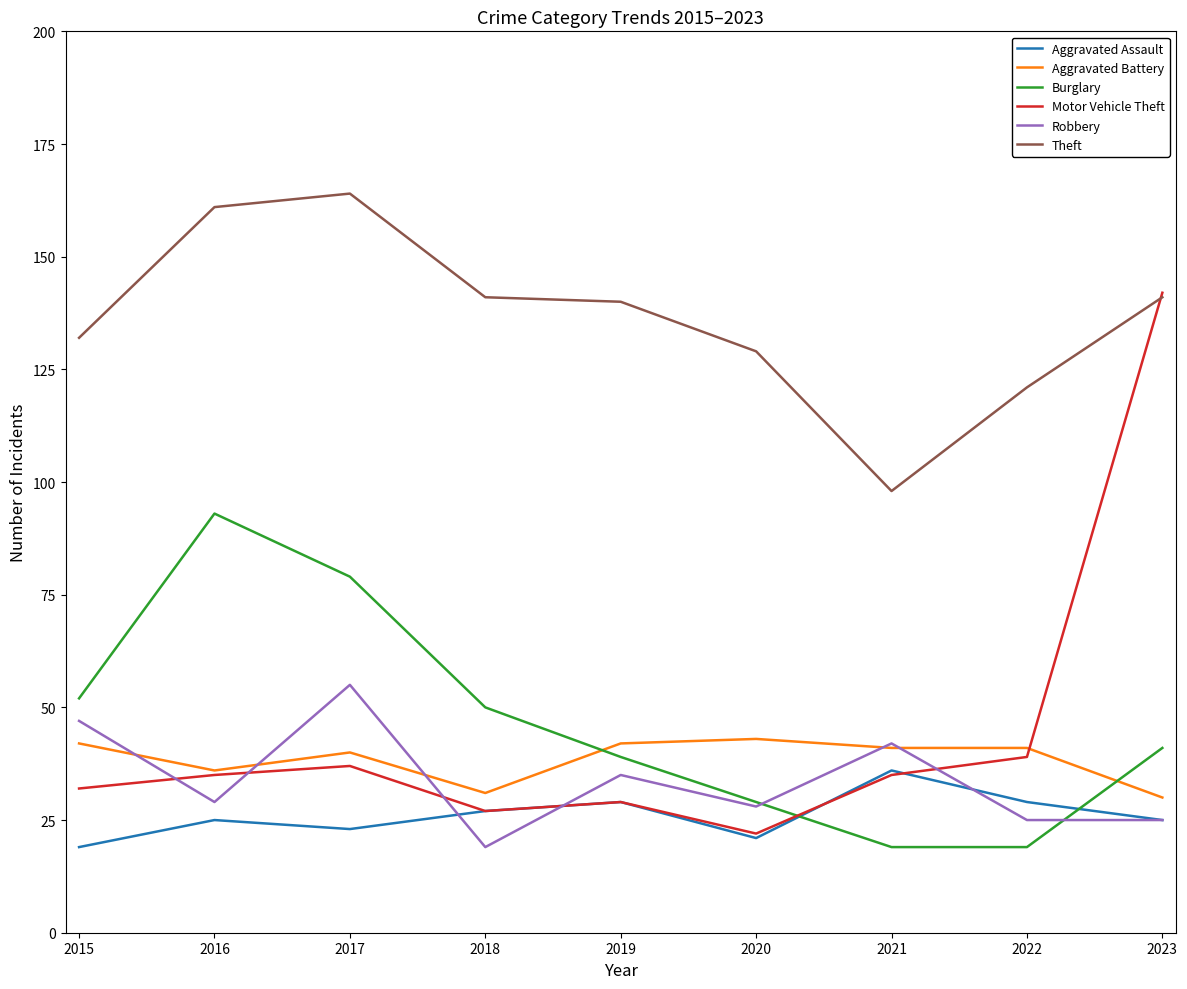

How many interior local peaks does the Robbery series have?

3